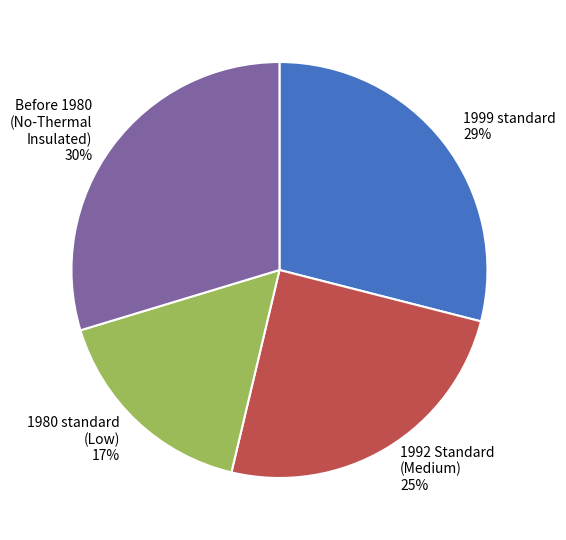

Count the number of slices in the pie.

4